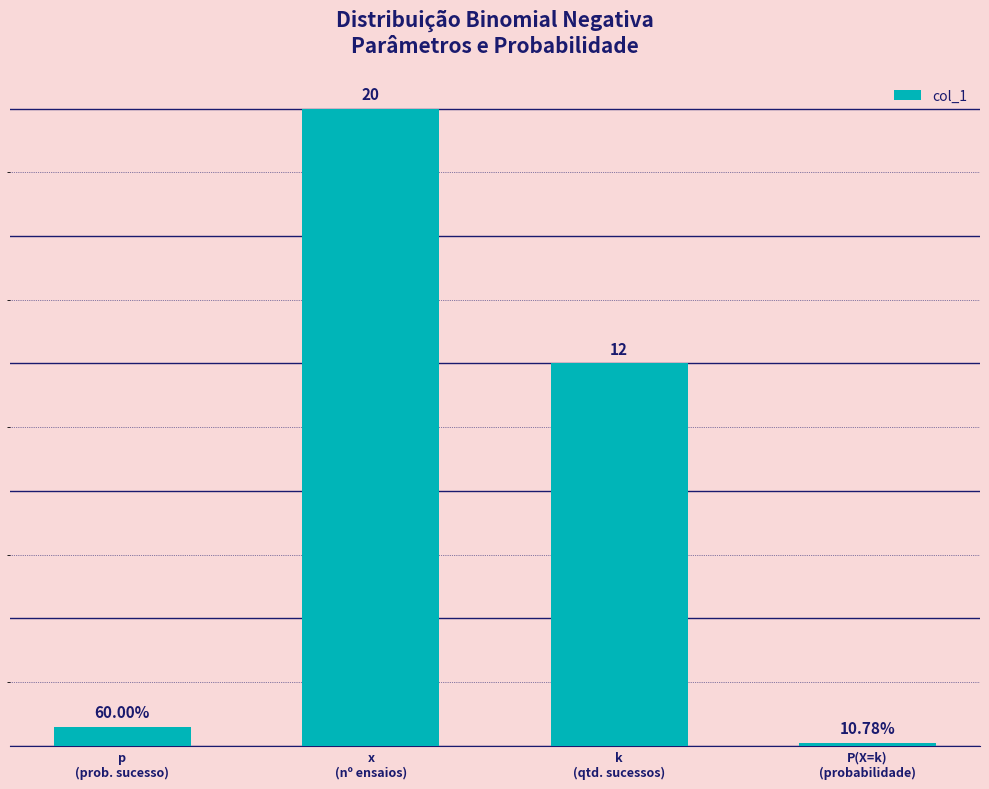

List the labels in order of value, smallest first.

P(X=k)
(probabilidade), p
(prob. sucesso), k
(qtd. sucessos), x
(nº ensaios)